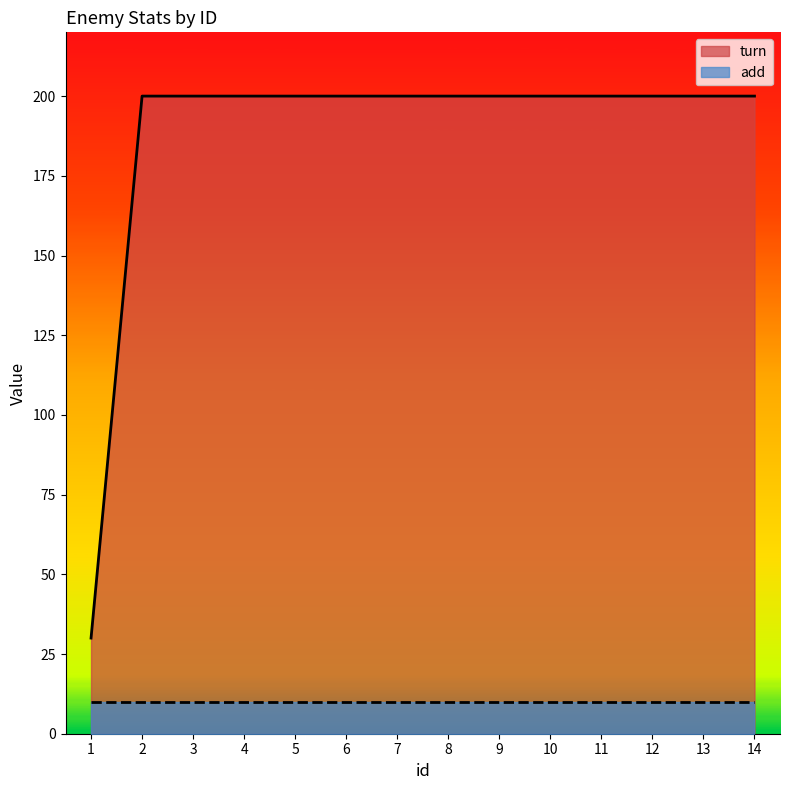

True or false: the data shows 200 at 9.

True